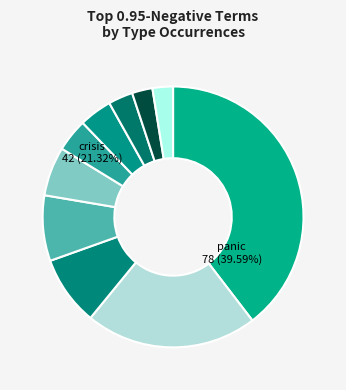

Between crude and crisis, which is larger?

crisis